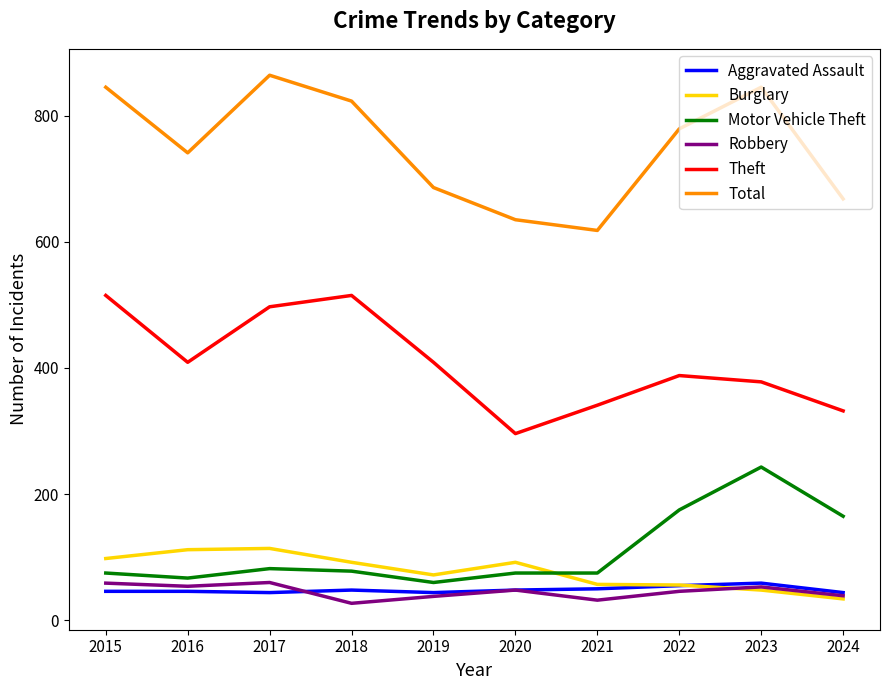

What is the difference between the maximum and minimum values in the Total series?

246